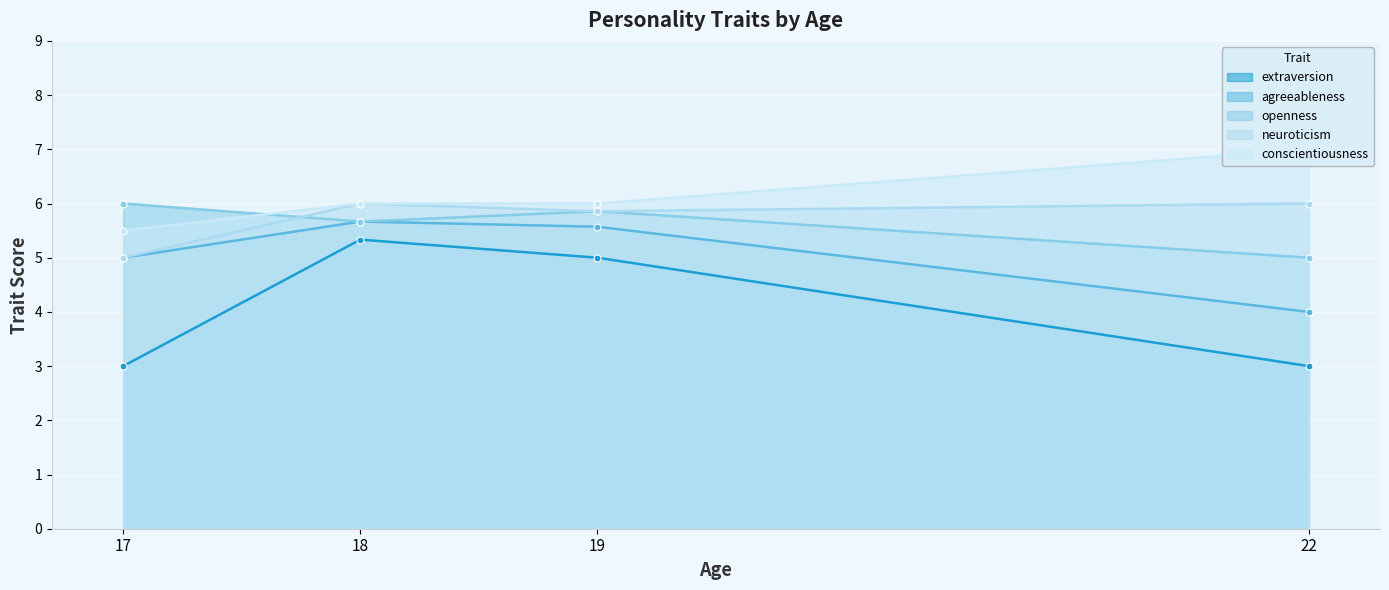

Which series has the largest range (max minus min)?

extraversion